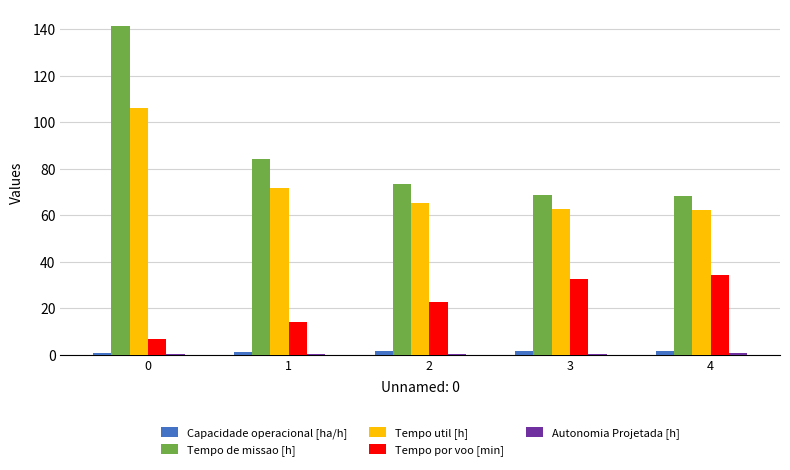

The Tempo util [h] series shows 50.0 at 0. True or false?

False